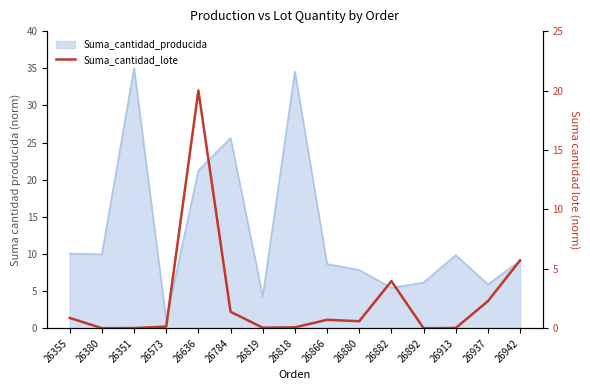

How many lines are shown in the chart?

1